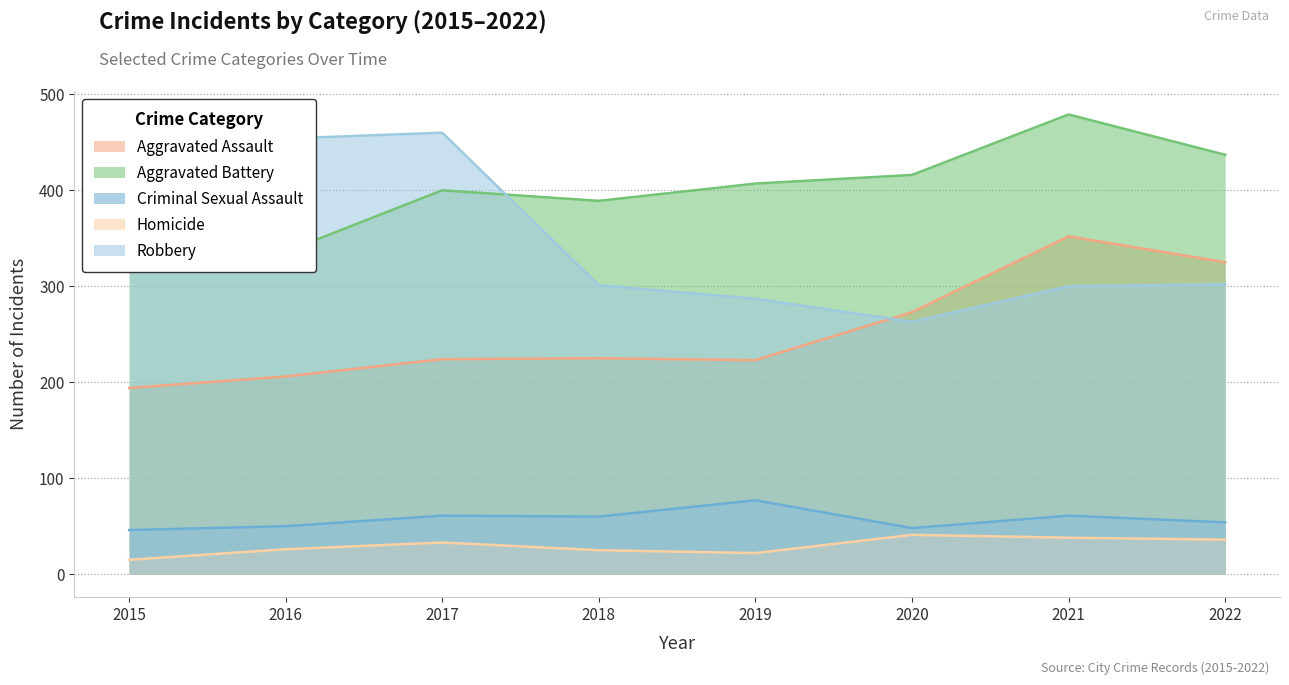

What is the maximum value for Robbery?

460